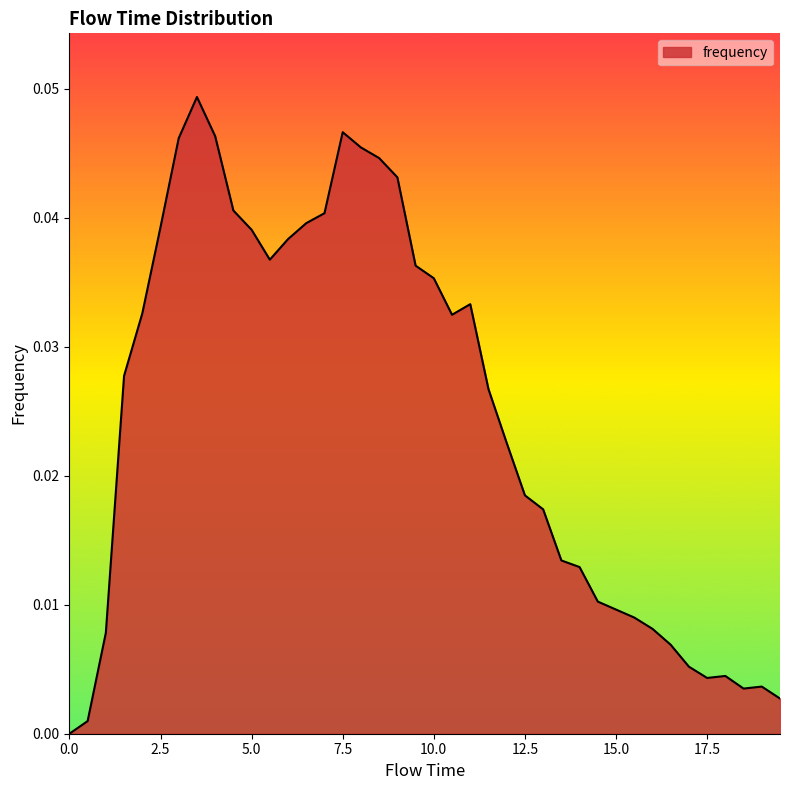

How many lines are shown in the chart?

1